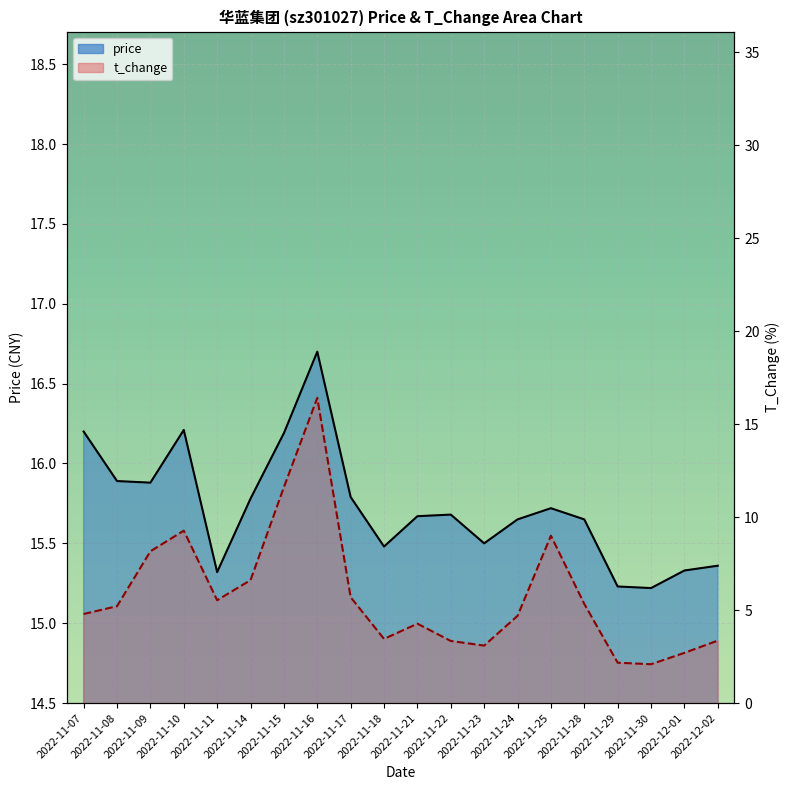

What is the sum of all t_change values?

116.8